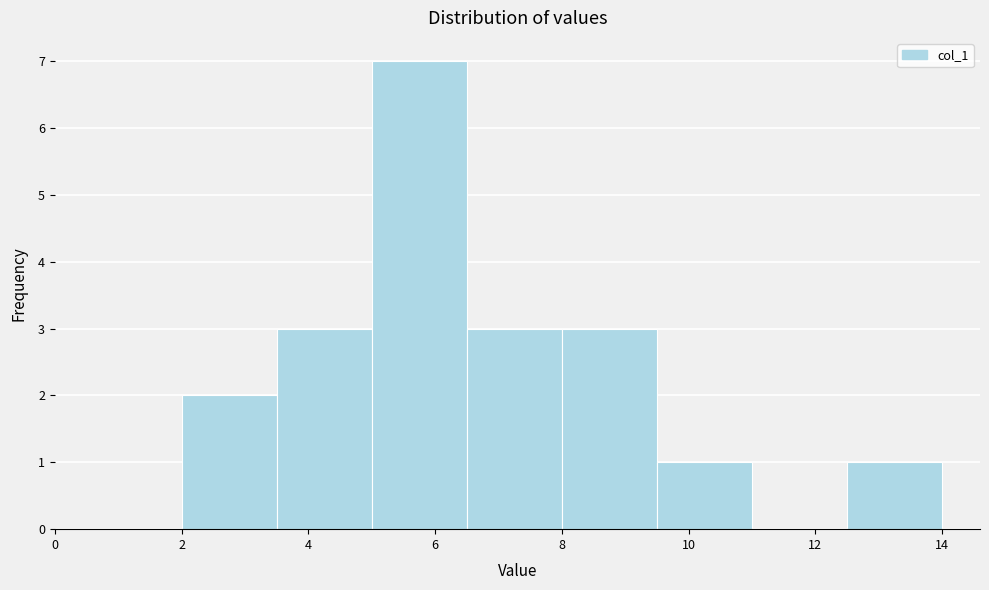

Over which range of the x-axis is the bar tallest?

5.0 to 6.5